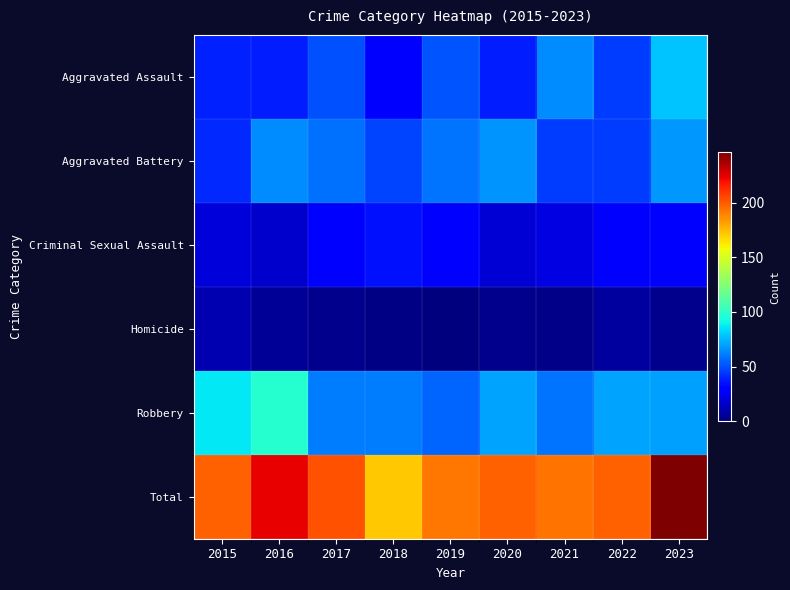

Reading left to right, extract all data points from this chart.

Aggravated Assault: 2015=39	2016=38	2017=50	2018=27	2019=51	2020=38	2021=65	2022=46	2023=78
Aggravated Battery: 2015=41	2016=65	2017=58	2018=48	2019=59	2020=67	2021=46	2022=46	2023=68
Criminal Sexual Assault: 2015=20	2016=17	2017=30	2018=35	2019=28	2020=19	2021=22	2022=28	2023=27
Homicide: 2015=11	2016=5	2017=3	2018=1	2019=0	2020=3	2021=2	2022=7	2023=3
Robbery: 2015=87	2016=98	2017=61	2018=61	2019=55	2020=71	2021=59	2022=71	2023=70
Total: 2015=198	2016=223	2017=202	2018=172	2019=193	2020=198	2021=194	2022=198	2023=246